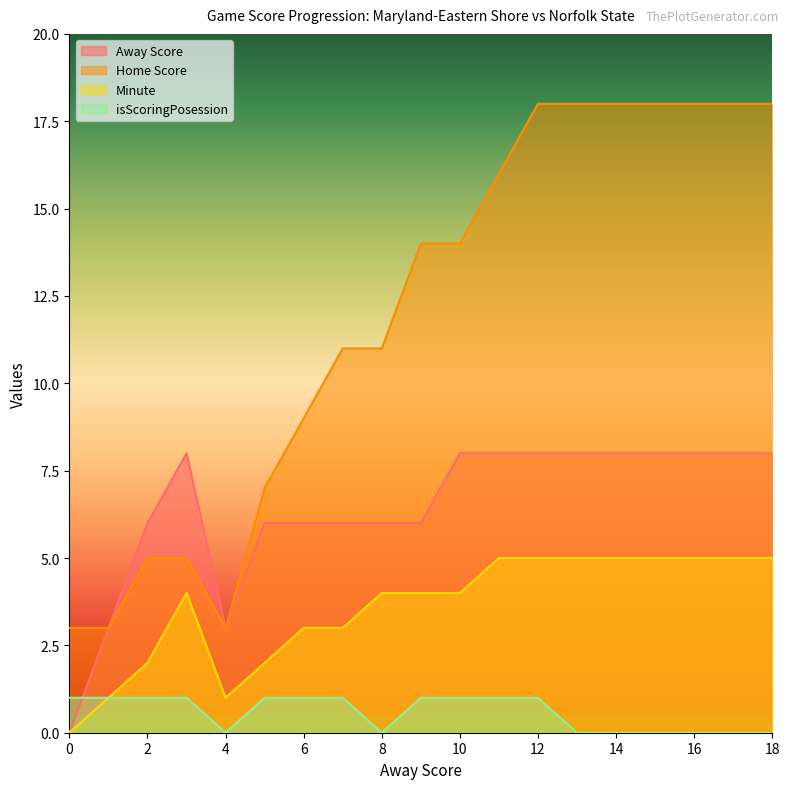

What is the spread (max minus min) of values at 1?

2